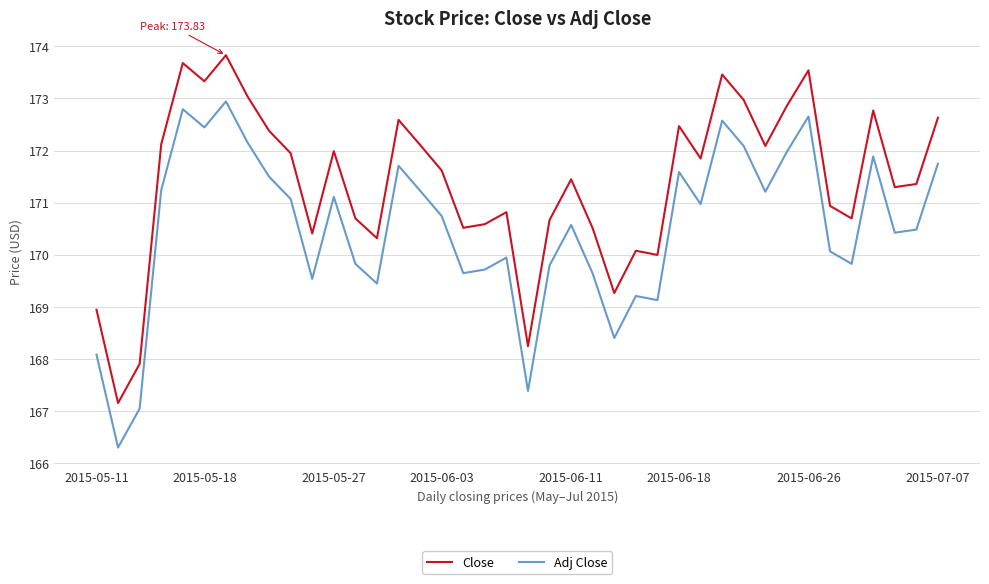

Which series has the largest range (max minus min)?

Close